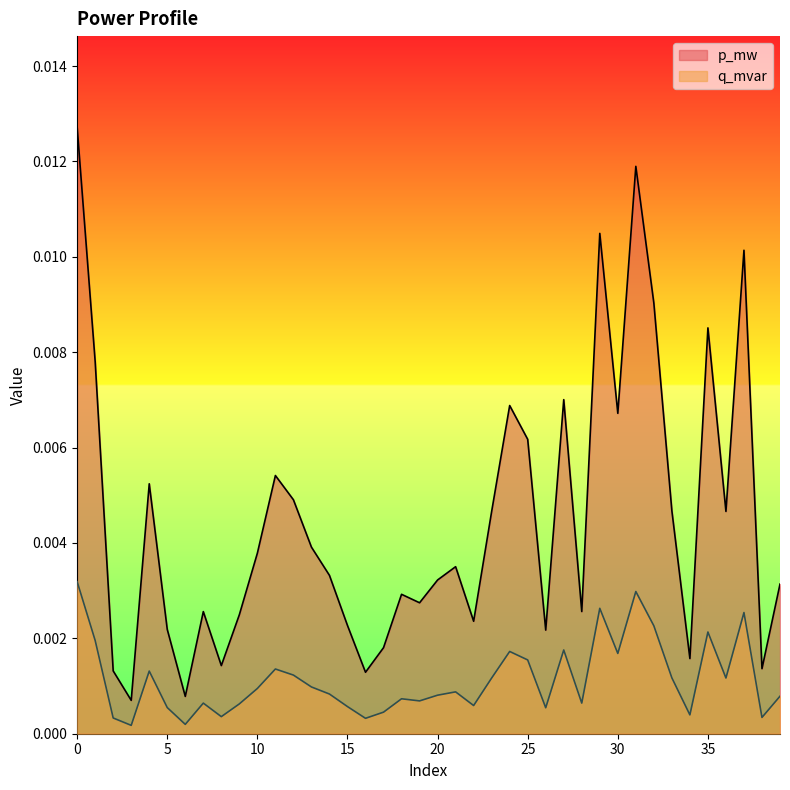

True or false: p_mw and q_mvar intersect in this chart.

False